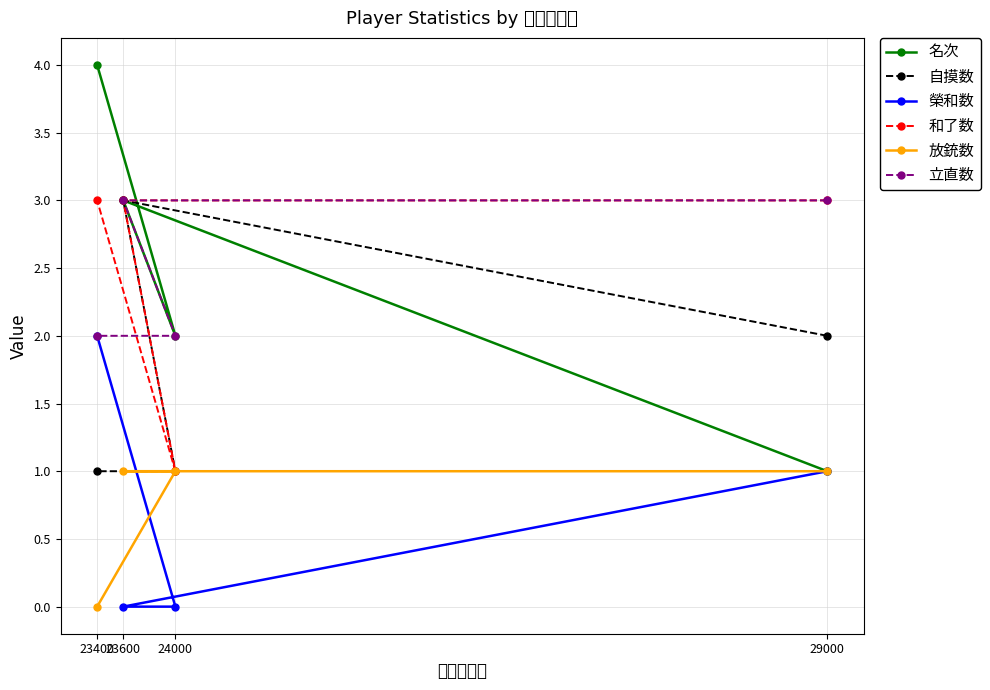

What value does the 名次 series have at 24000?

2